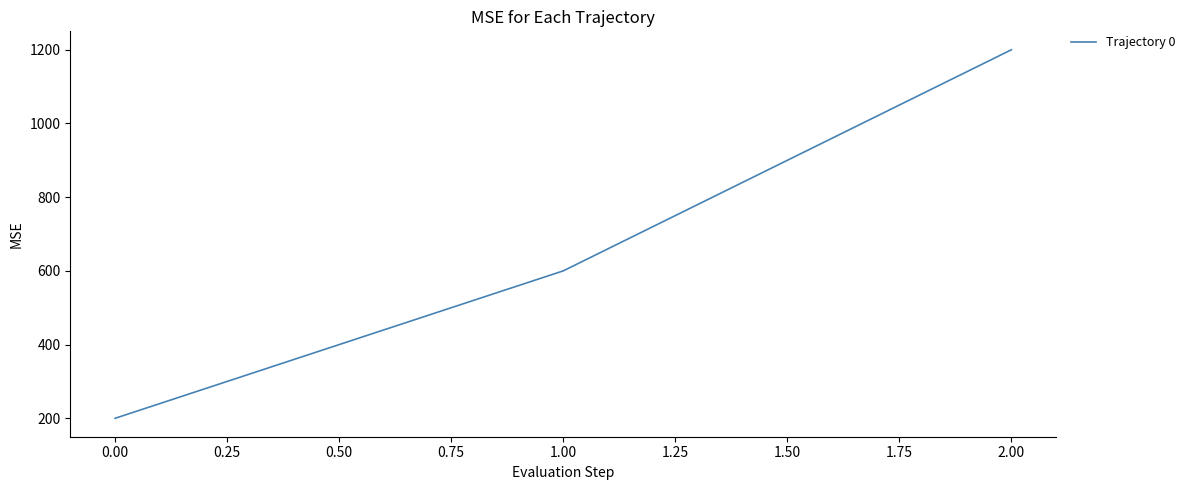

What is the difference between the values at 2.00 and 0.00?

1000